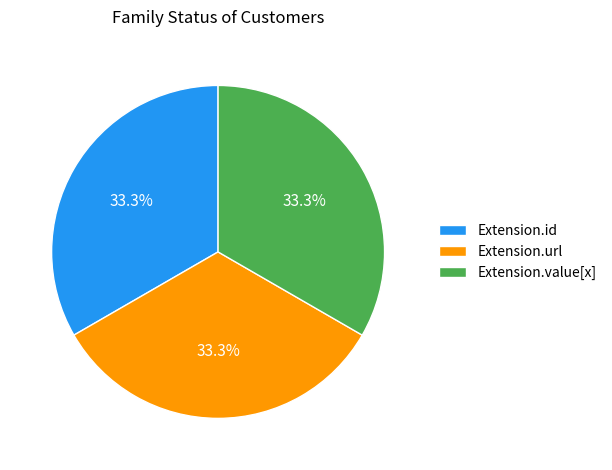

Approximately how many times larger is the value at Extension.value[x] compared to Extension.id?

1.0